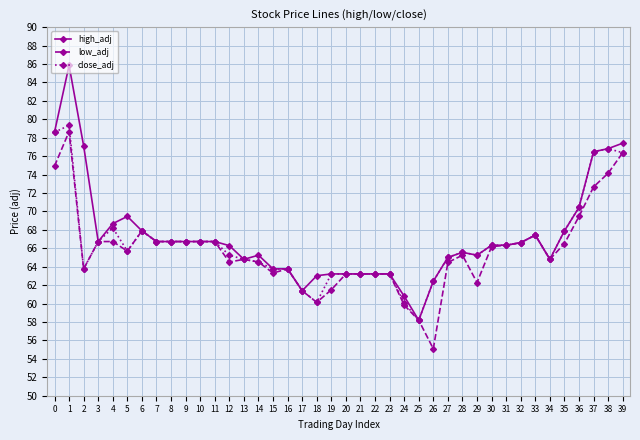

Which series has the largest range (max minus min)?

high_adj